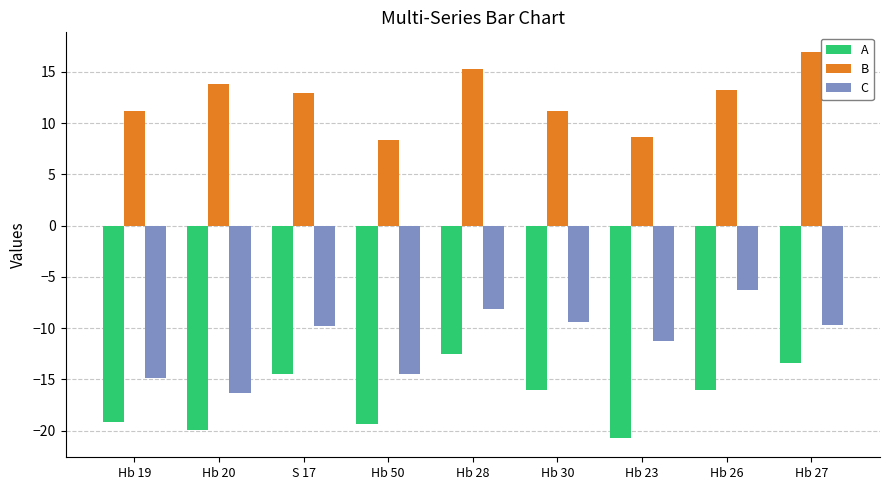

How many bars are there in total?

27